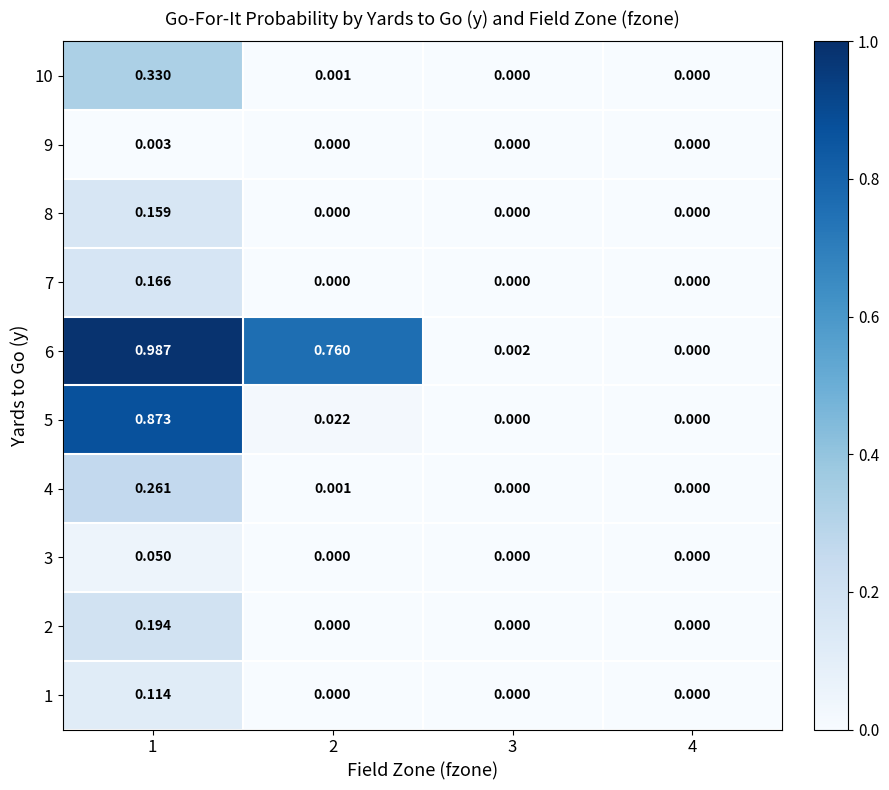

Is the value of 7 at 3 greater than the value of 4 at 2?

No